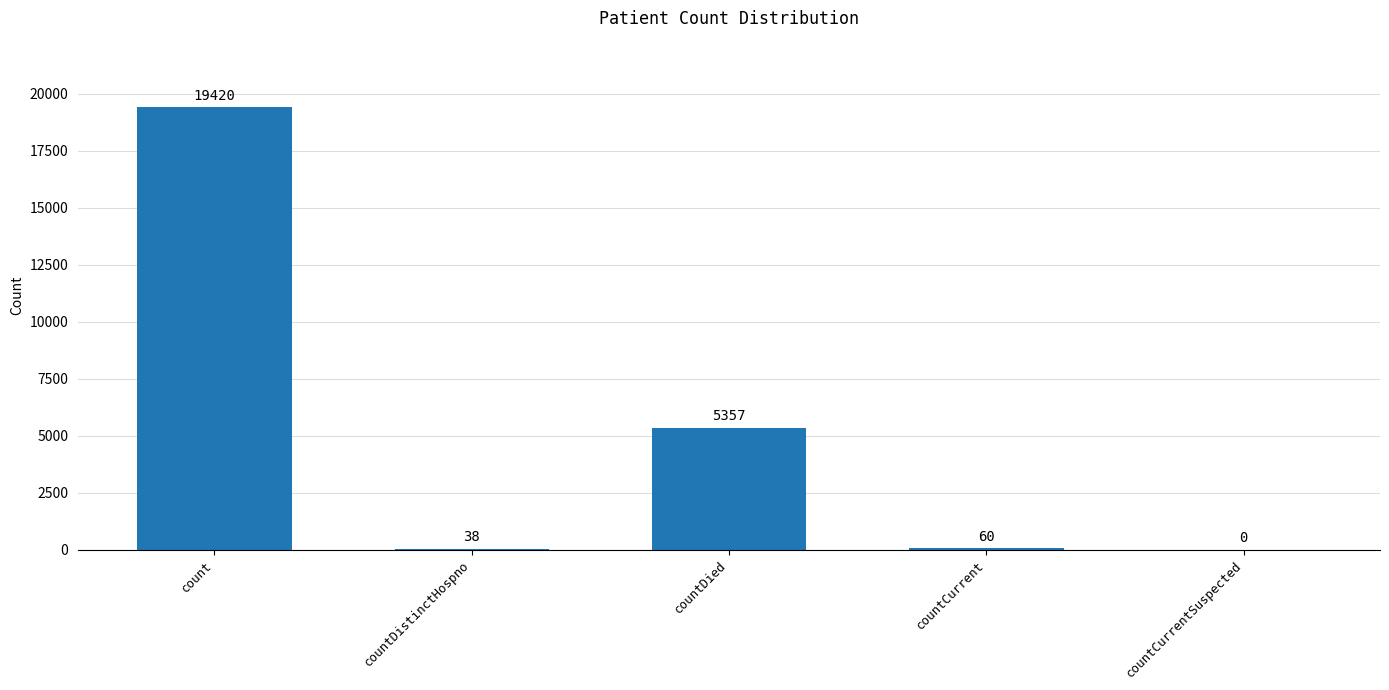

The chart shows a value of 19420 at count. True or false?

True